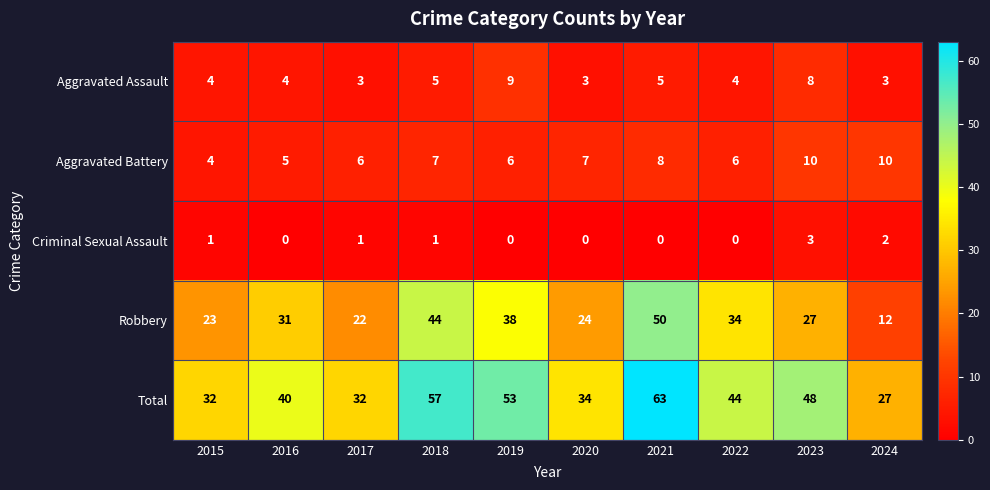

At which category is the sum across all series the highest?

2021